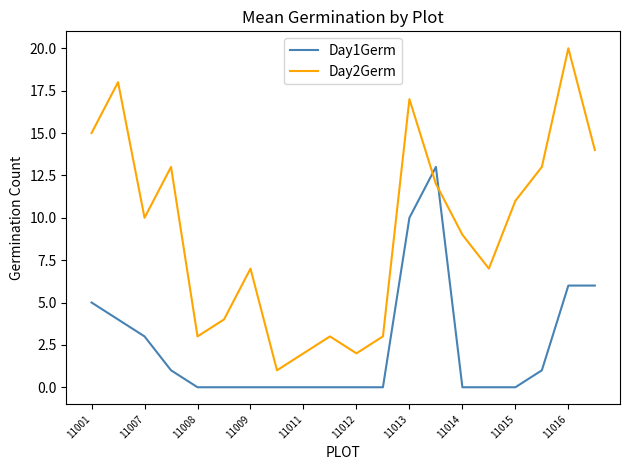

True or false: Day2Germ and Day1Germ cross at least once.

True